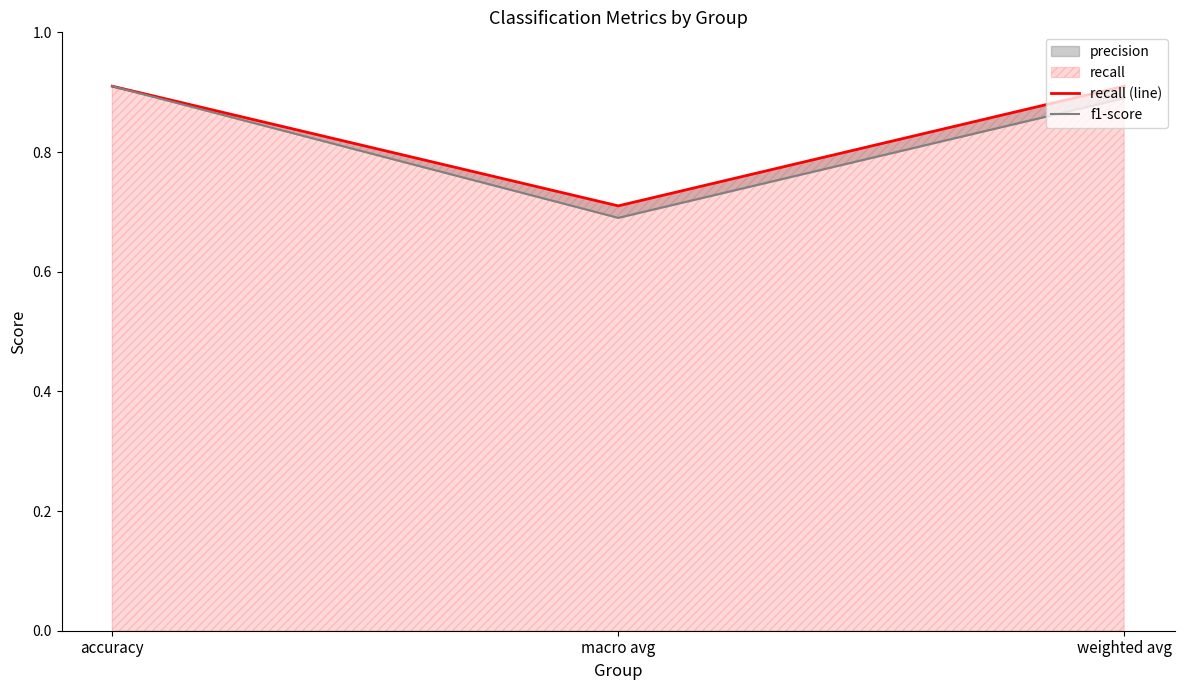

True or false: recall (line) has a value of 0.4 at macro avg.

False